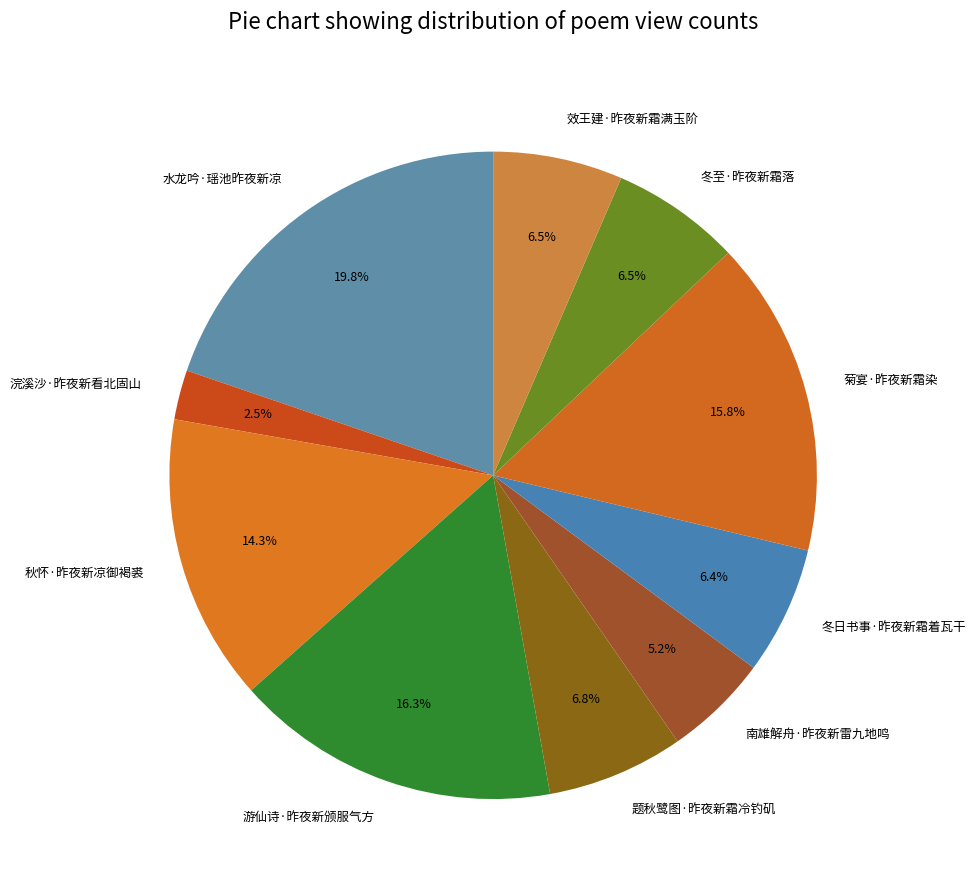

Does any single category account for the majority?

No